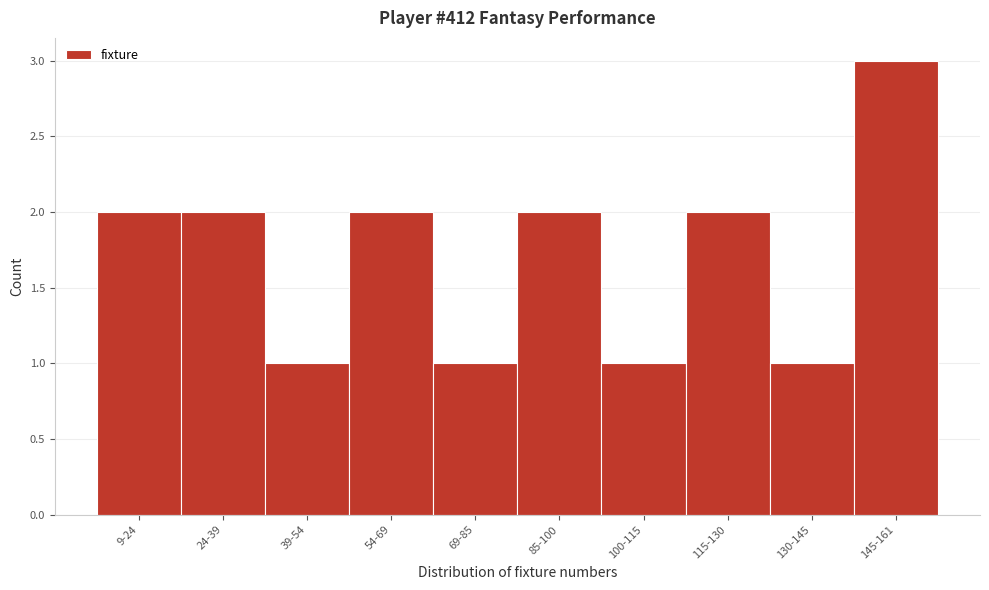

Reading left to right, transcribe all the data shown in this chart.

9-24=2	24-39=2	39-54=1	54-69=2	69-85=1	85-100=2	100-115=1	115-130=2	130-145=1	145-161=3